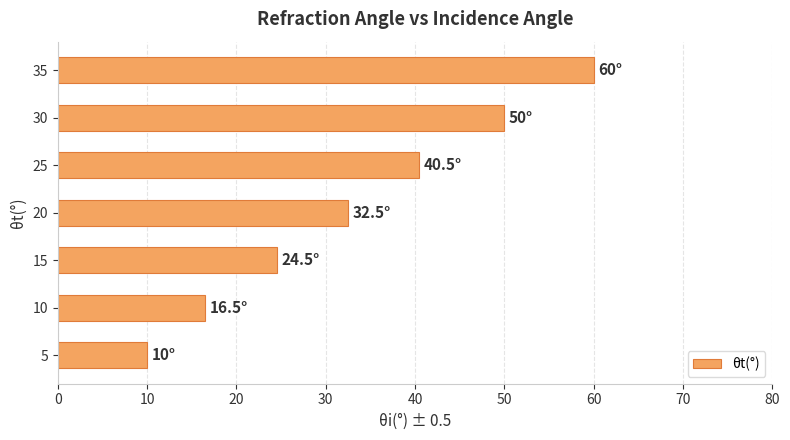

Approximately how many times larger is the value at 15 compared to 30?

0.5